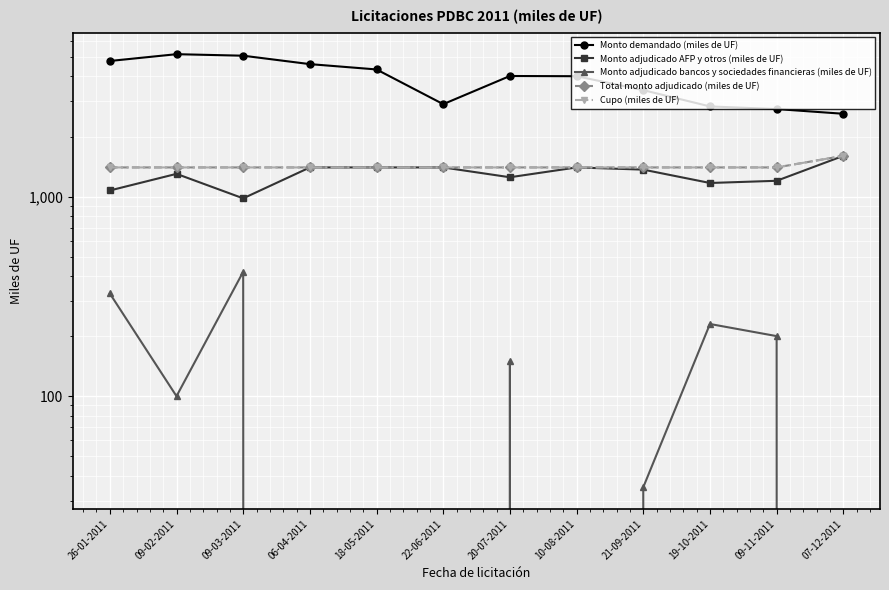

True or false: Monto demandado (miles de UF) has a value of 2716 at 18-05-2011.

False